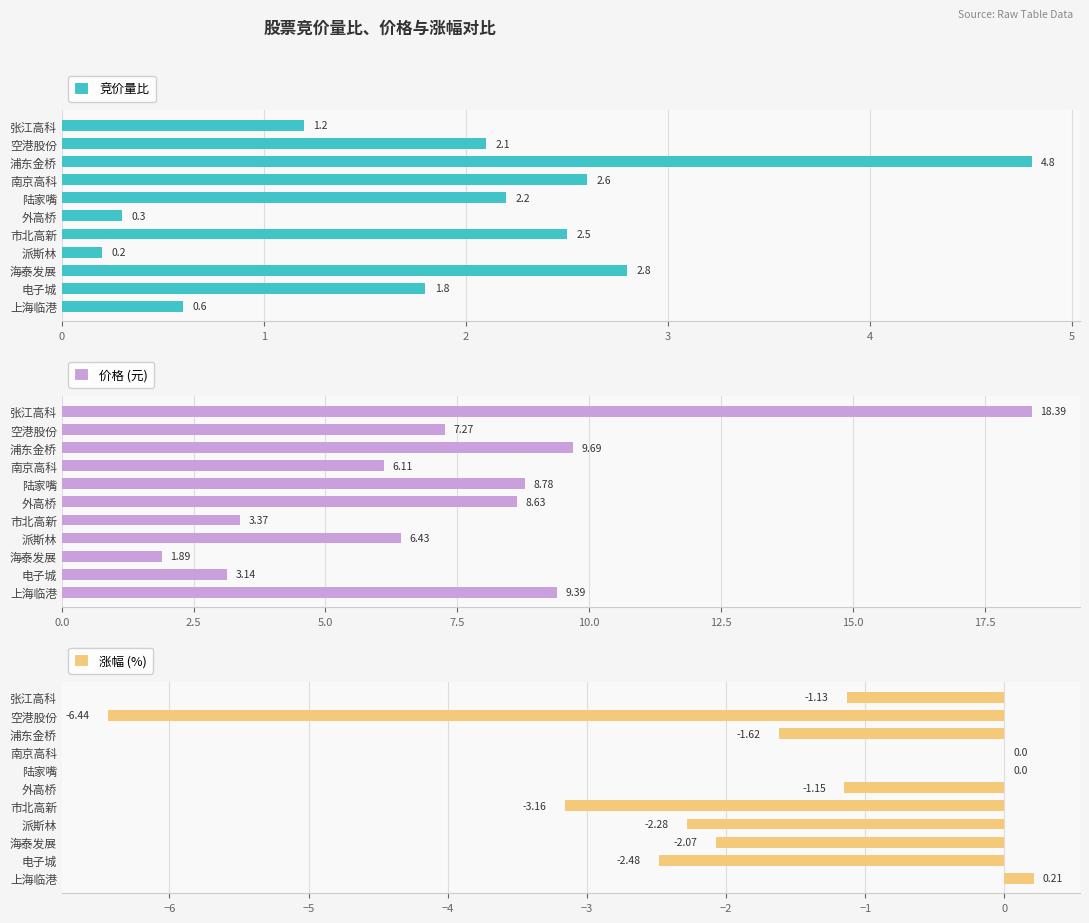

Rank the series at 外高桥 from highest to lowest value.

价格, 竞价量比, 涨幅%